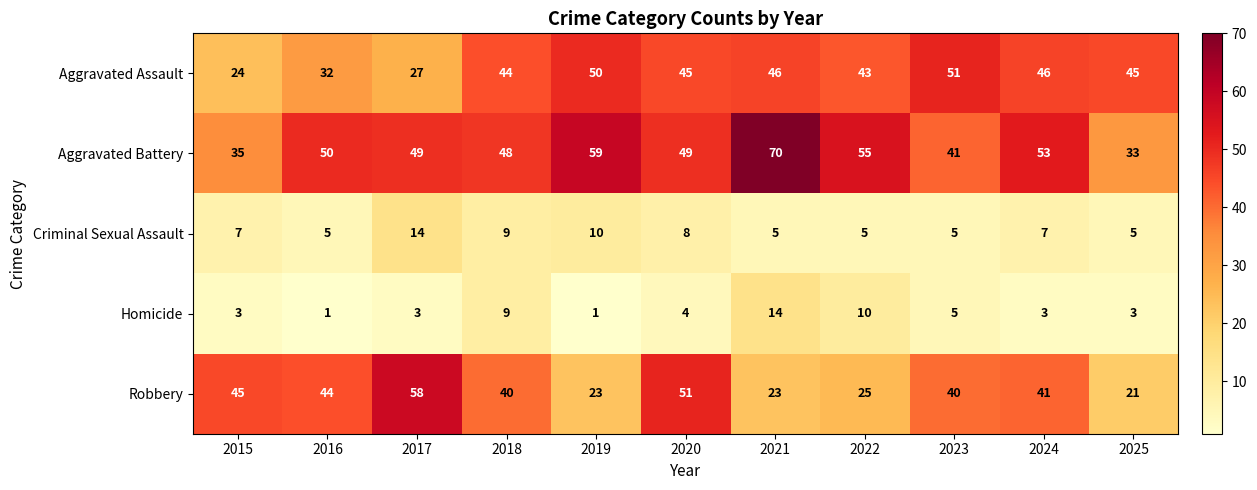

Between 2018 and 2019, which series saw the biggest shift?

Robbery